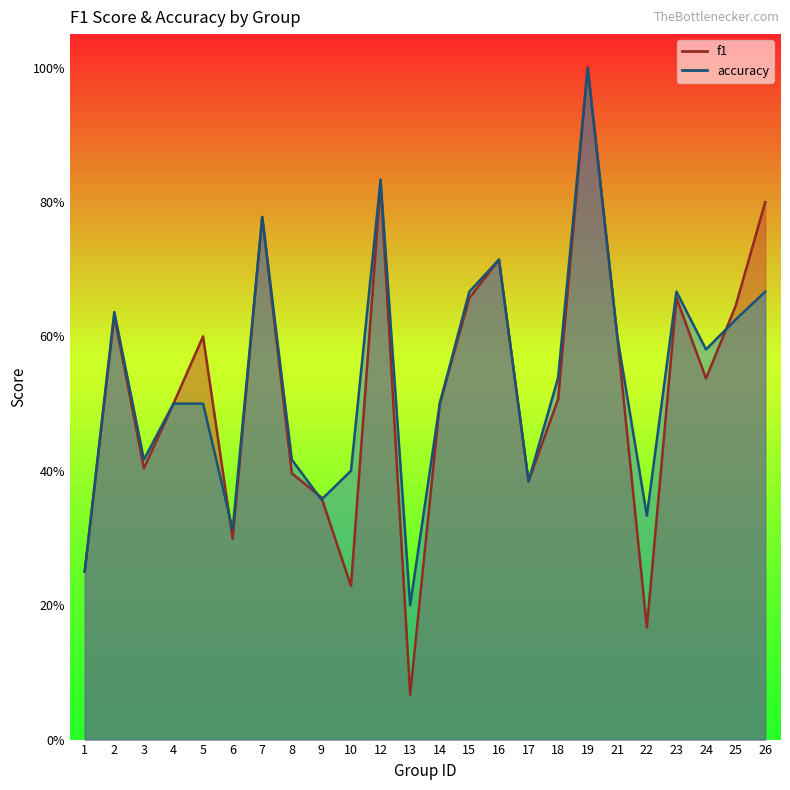

The accuracy series shows 0.3 at 23. True or false?

False